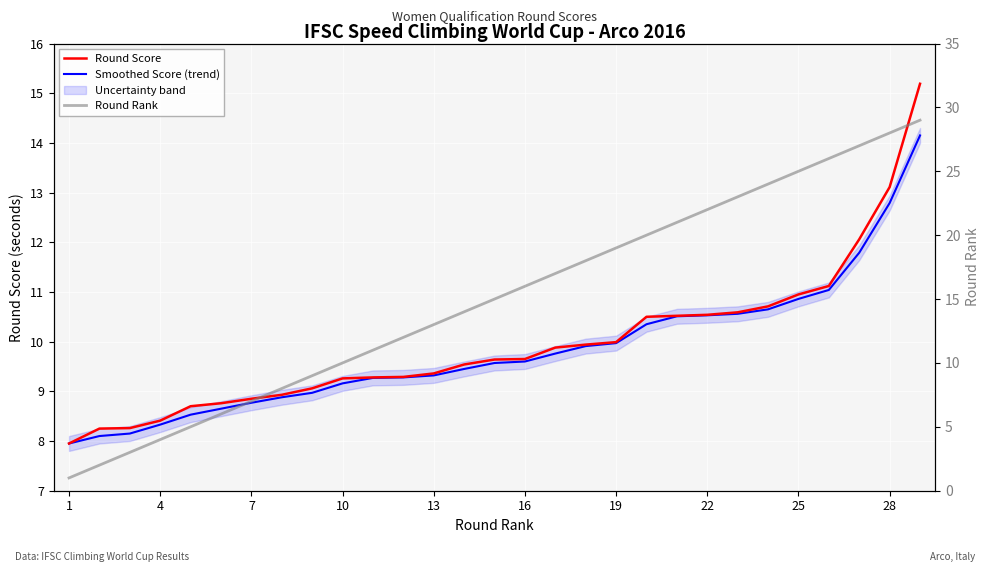

True or false: Round Rank and Round Score cross at least once.

True